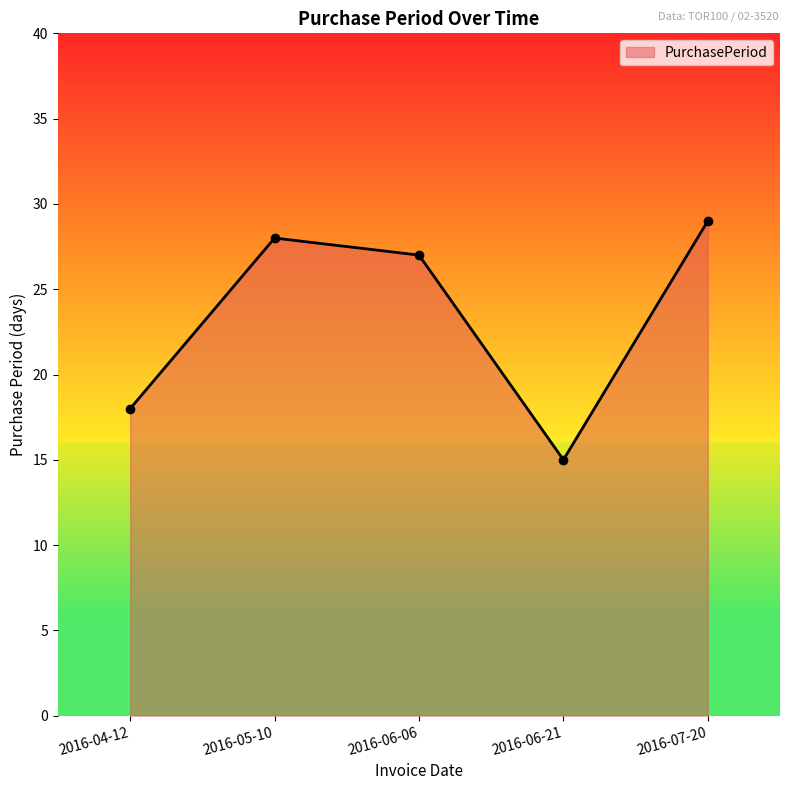

True or false: the data shows 15 at 2016-06-21.

True